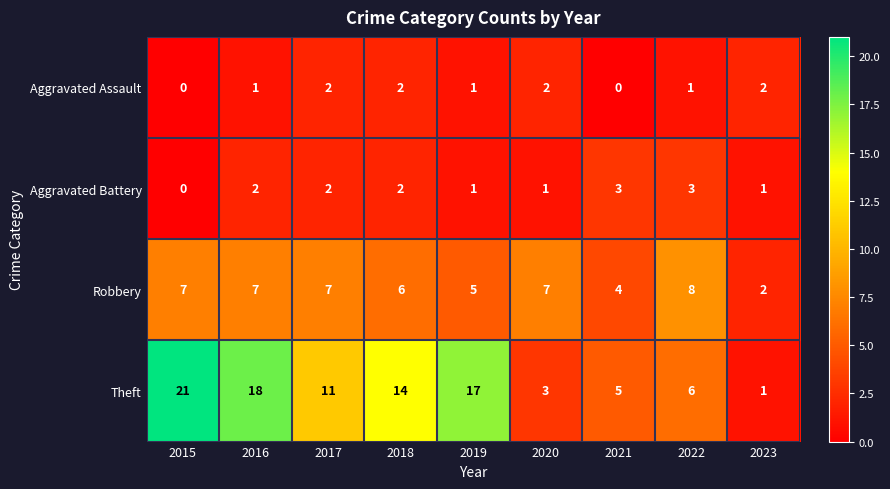

Where does the Theft series first go above 11?

2015